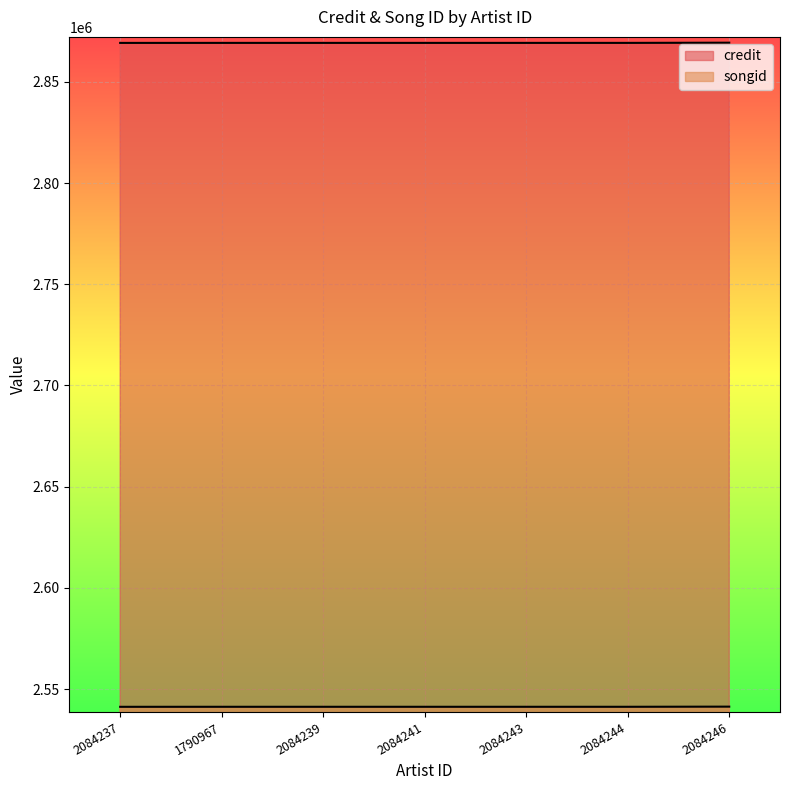

How many series are shown in this chart?

2